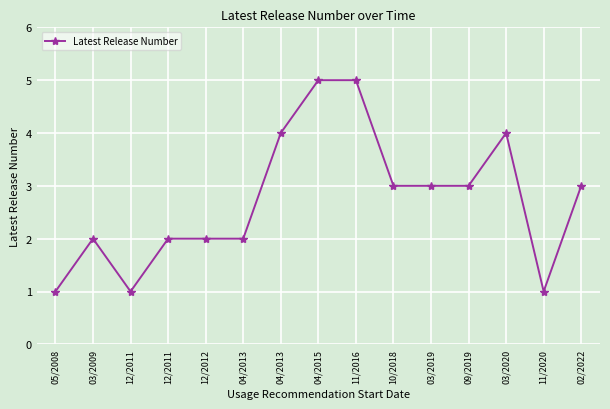

Reading left to right, extract all data points from this chart.

1	2	1	2	2	2	4	5	5	3	3	3	4	1	3